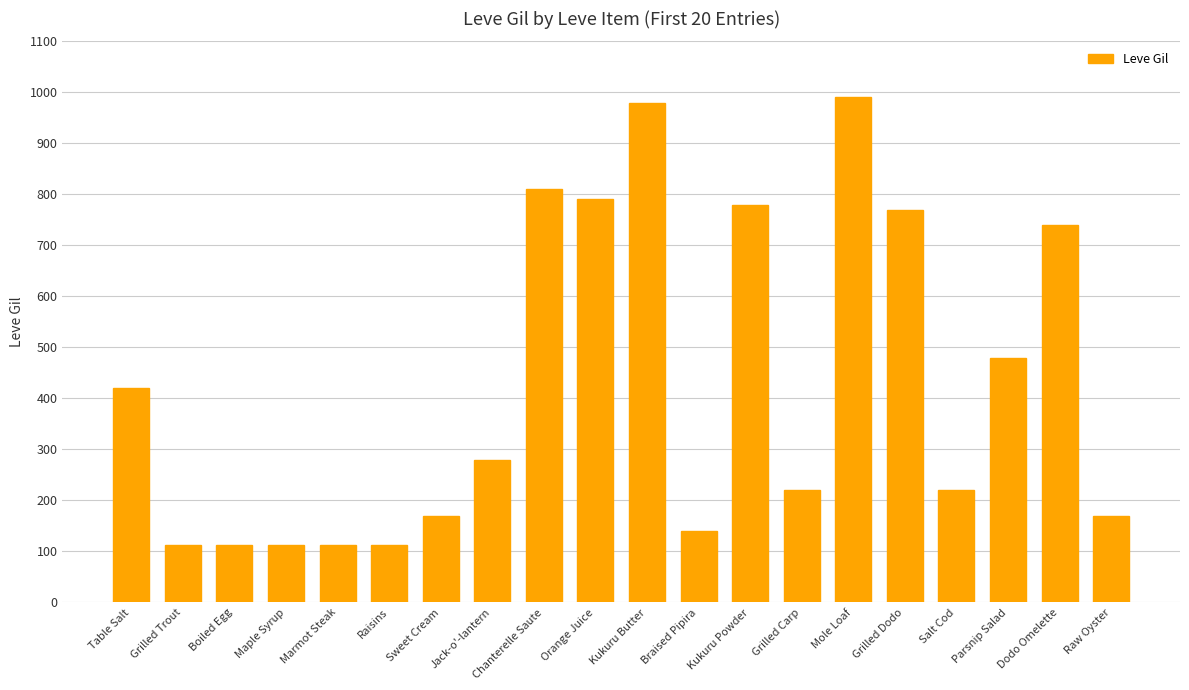

True or false: the data shows 55 at Braised Pipira.

False